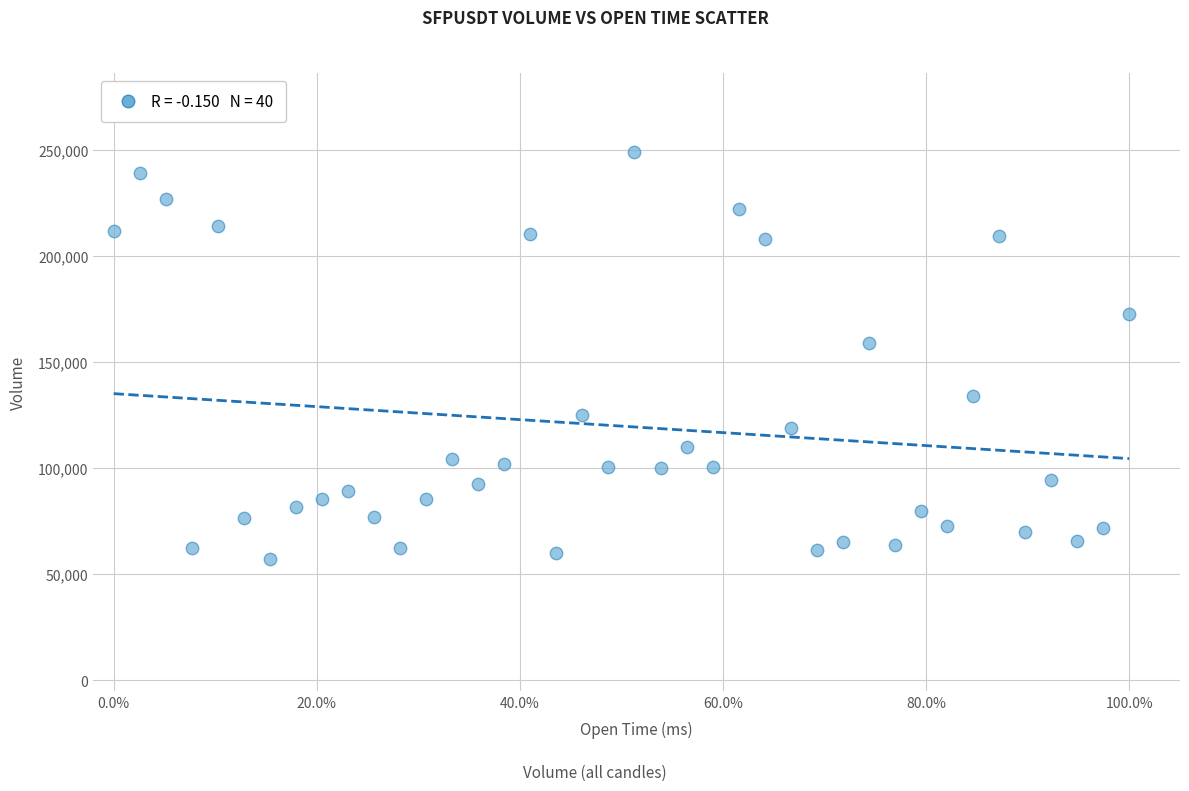

What Y value in the scatter plot is closest to 152904?

159153